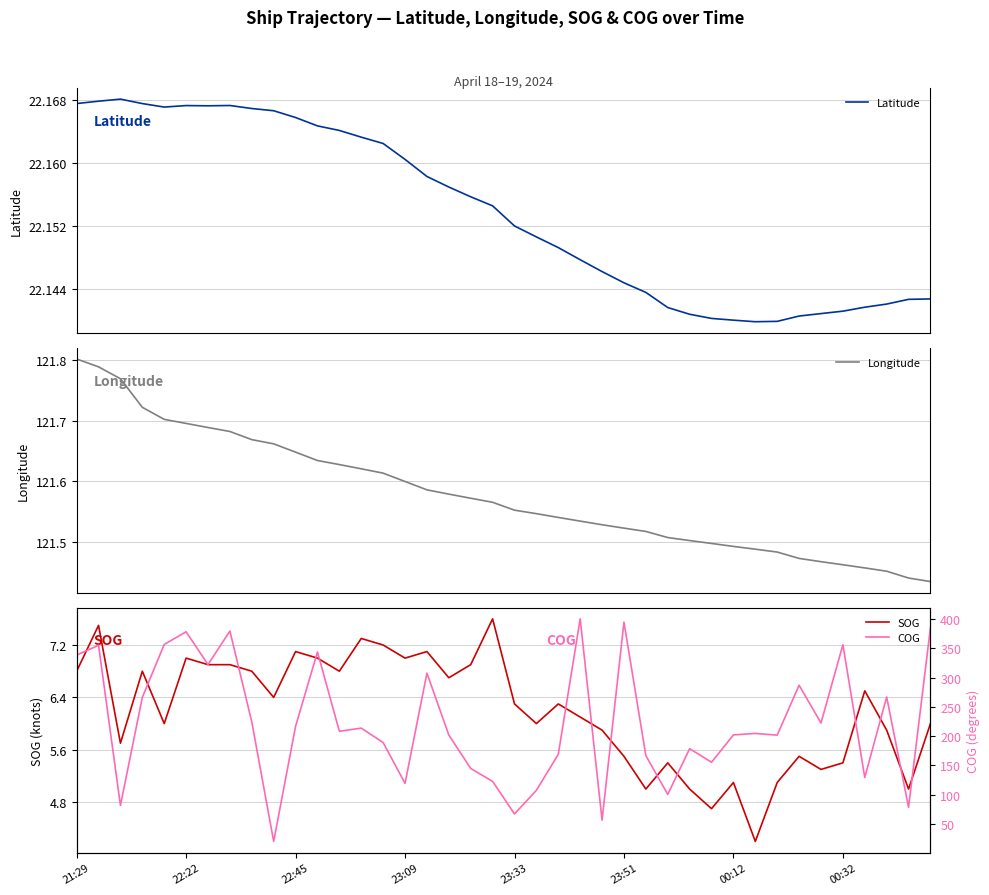

How many lines are shown in the chart?

4